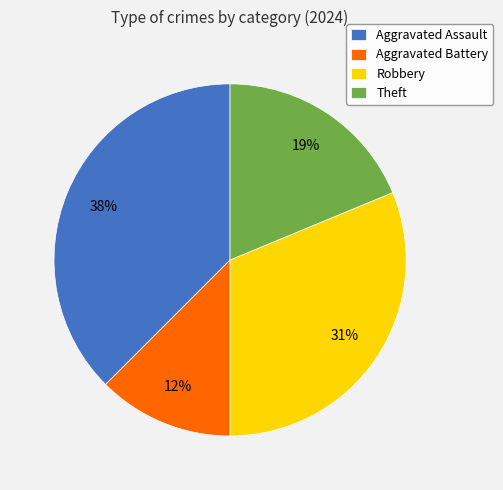

Combined, do Aggravated Battery and Theft account for over 50%?

No